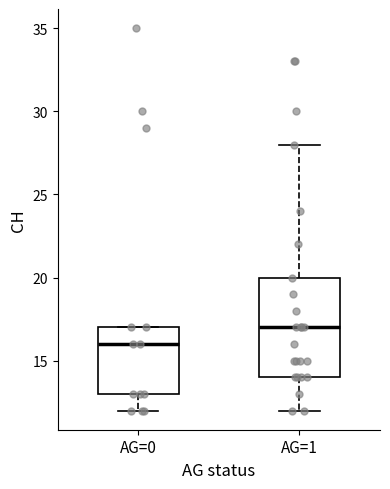

Reading left to right, transcribe this box plot: for each box, give where its median line is, the range the box spans, and where its two whiskers end, as read against the y-axis. The values are not printed on the chart, so give them approximately, as read against the axis.

AG=0: median 16, box 13 to 17, whiskers 12 to 17
AG=1: median 17, box 14 to 20, whiskers 12 to 28